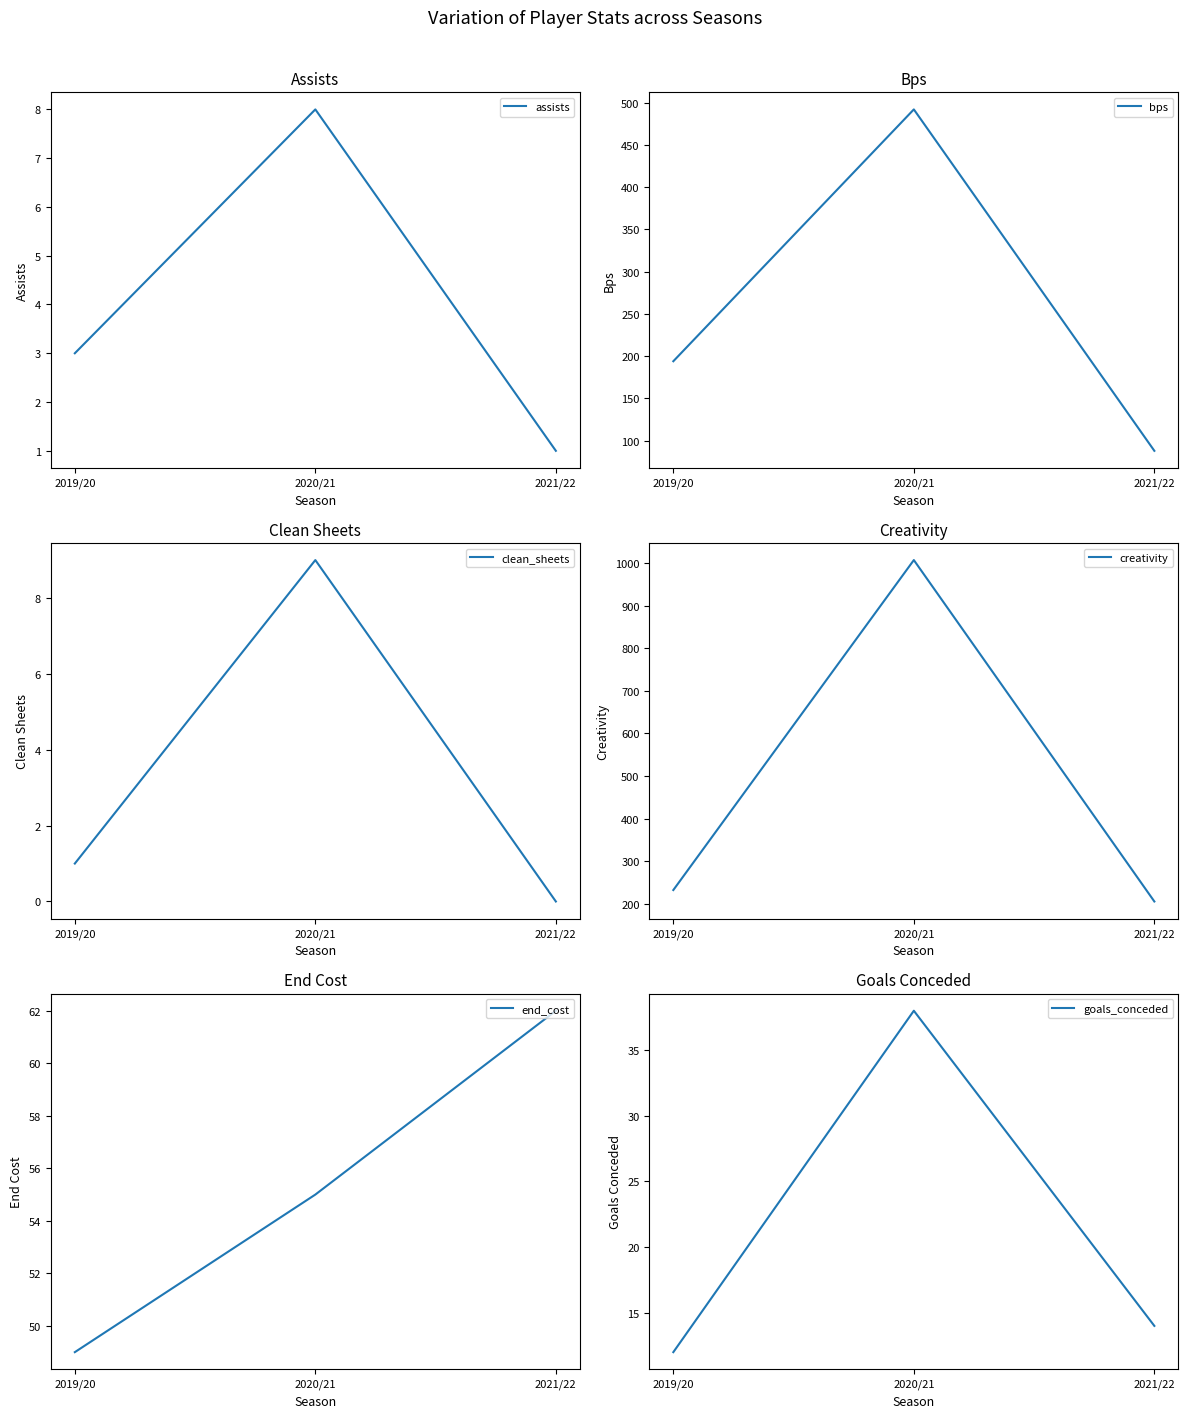

Where does the creativity series first go above 232?

2020/21